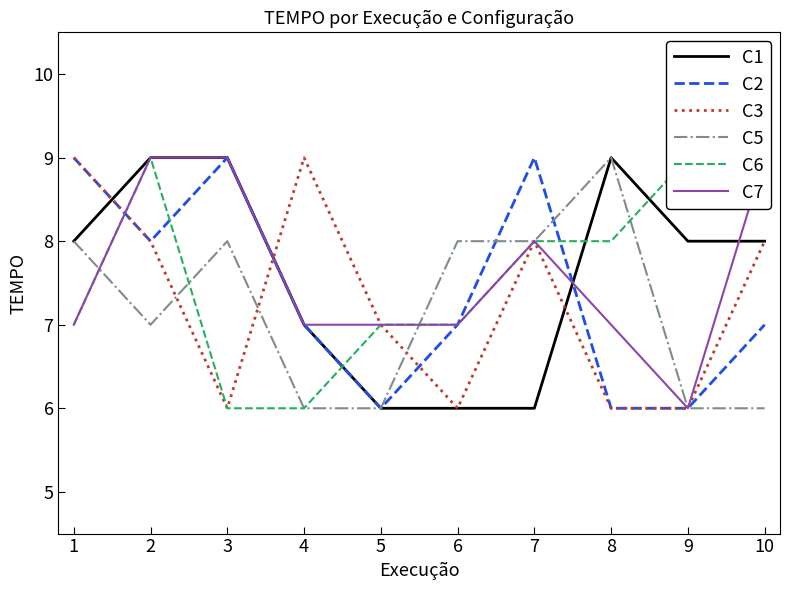

Is it true that C3 equals 6 at 1?

False